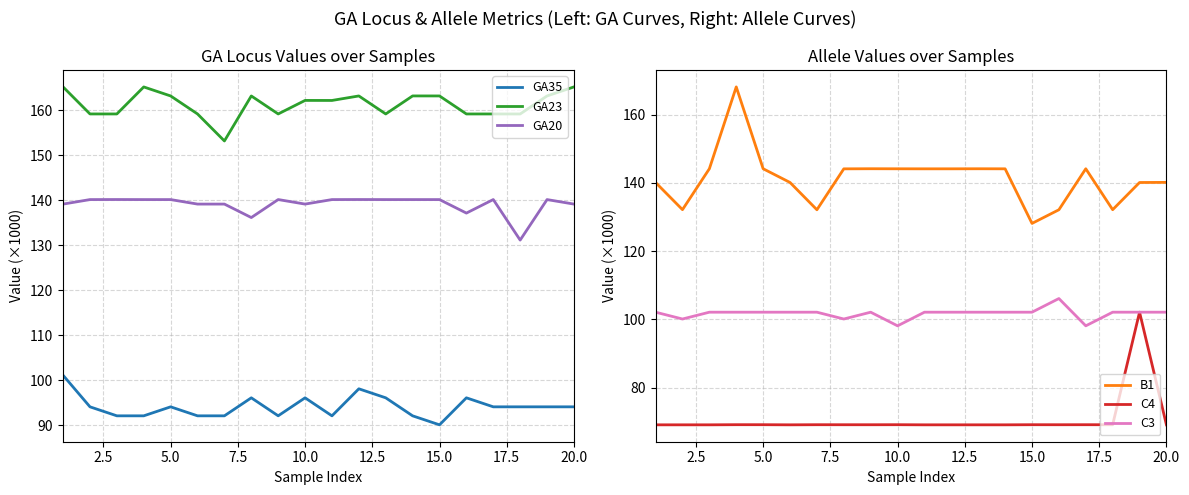

What are all the series names shown in the legend?

GA35, GA23, GA20, B1, C4, C3